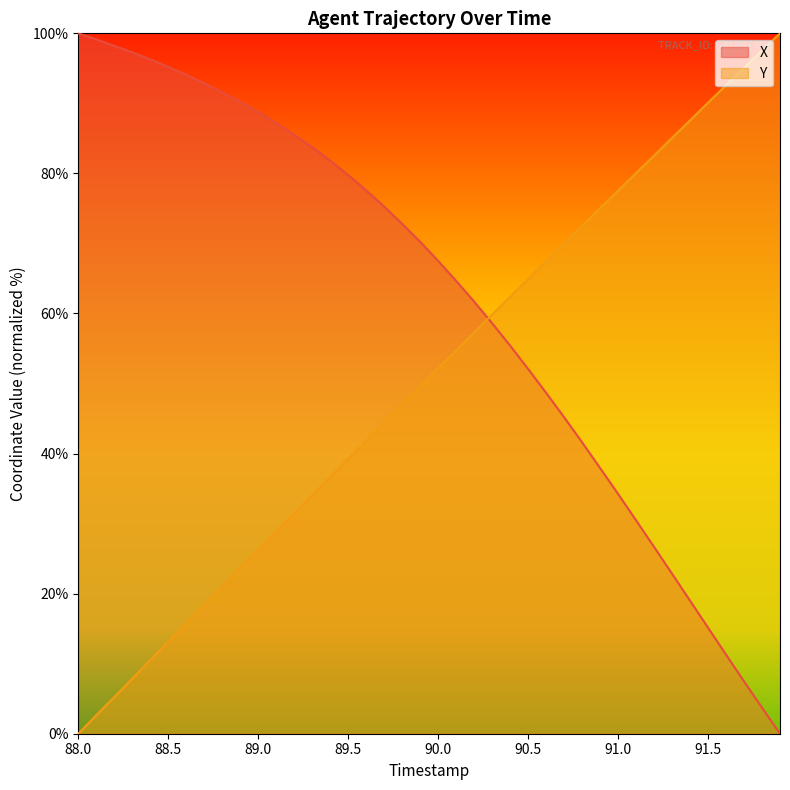

What are all the series names shown in the legend?

X, Y